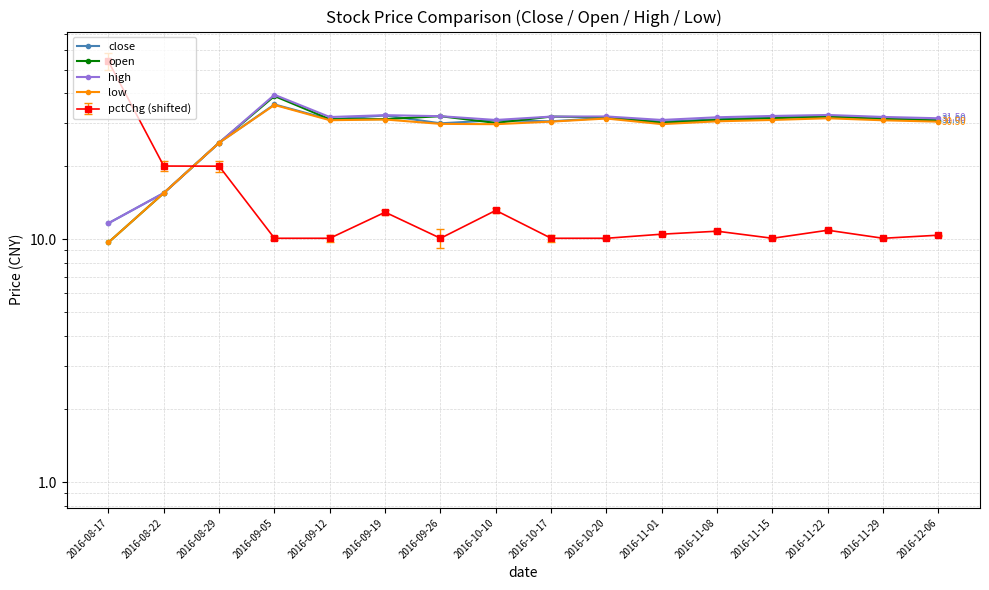

What is the difference between the maximum and second lowest values in the close series?

20.4